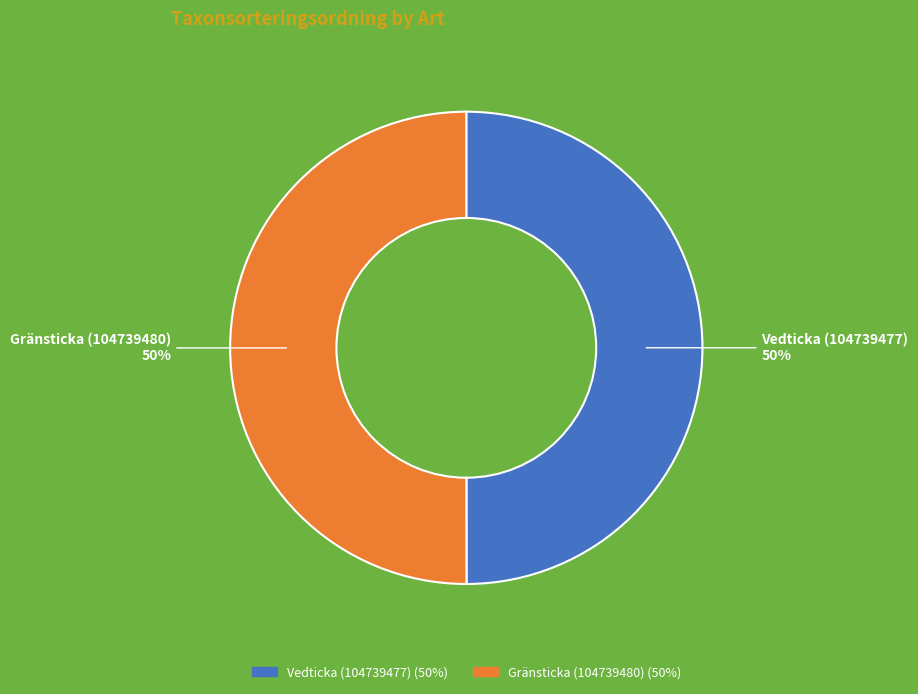

What percentage is the Vedticka (104739477) slice, to the nearest percent?

50%